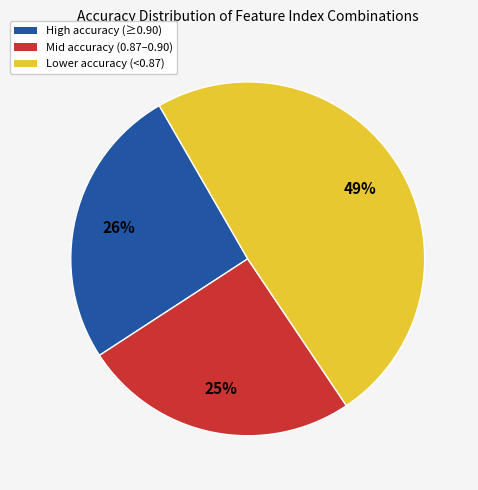

To the nearest percent, what is the difference between the largest and smallest slice percentages?

24%